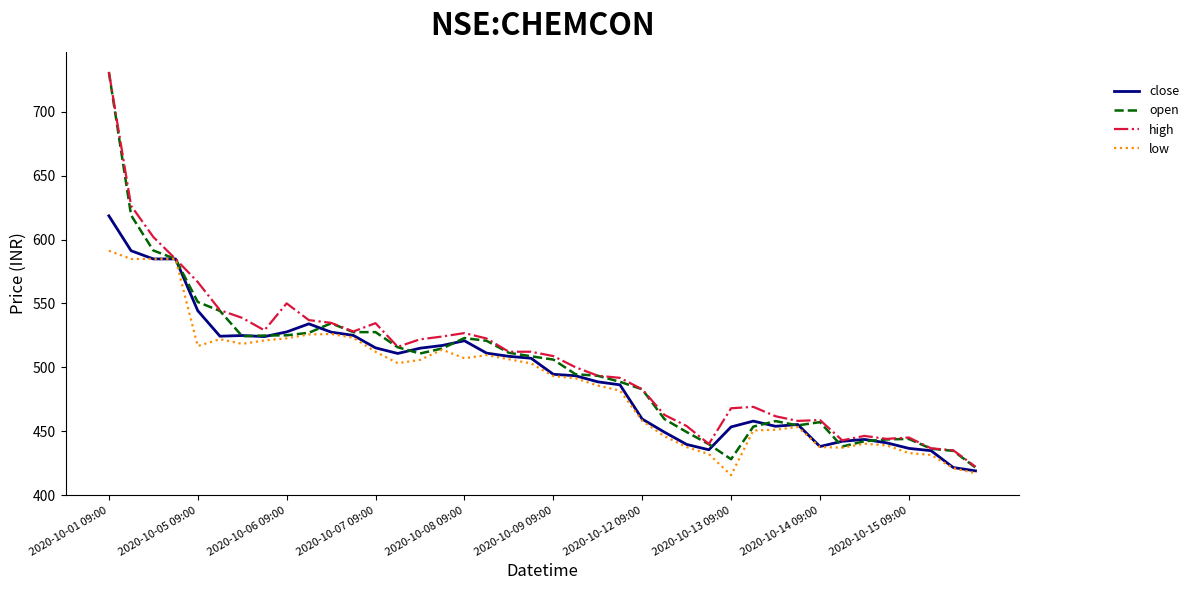

Which series has the widest spread of values?

open